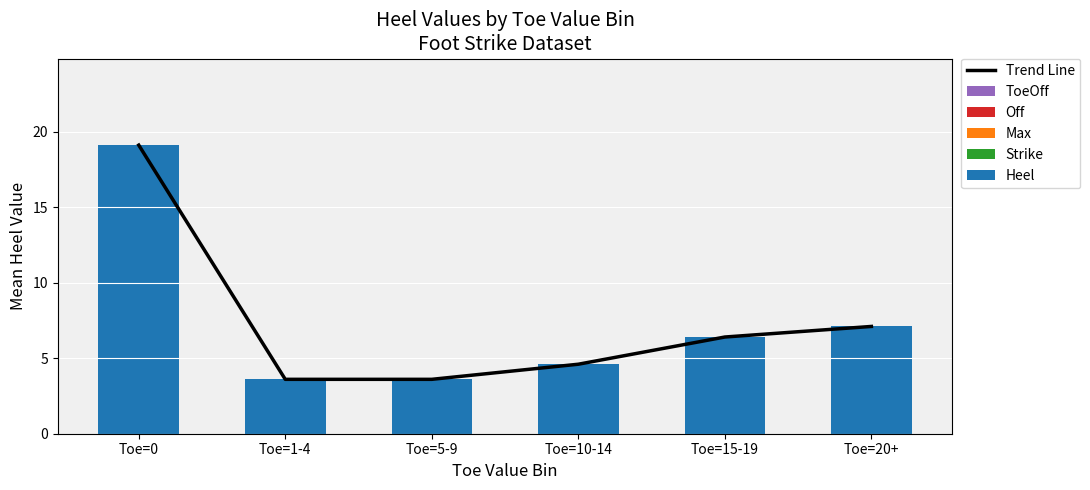

Reading left to right, what are all the values shown in this chart?

Trend Line: Toe=0=19.1	Toe=1-4=3.6	Toe=5-9=3.6	Toe=10-14=4.6	Toe=15-19=6.4	Toe=20+=7.1
ToeOff: Toe=0=0.0	Toe=1-4=0.0	Toe=5-9=0.0	Toe=10-14=0.0	Toe=15-19=0.0	Toe=20+=0.0
Off: Toe=0=0.0	Toe=1-4=0.0	Toe=5-9=0.0	Toe=10-14=0.0	Toe=15-19=0.0	Toe=20+=0.0
Max: Toe=0=0.0	Toe=1-4=0.0	Toe=5-9=0.0	Toe=10-14=0.0	Toe=15-19=0.0	Toe=20+=0.0
Strike: Toe=0=0.0	Toe=1-4=0.0	Toe=5-9=0.0	Toe=10-14=0.0	Toe=15-19=0.0	Toe=20+=0.0
Heel: Toe=0=19.1	Toe=1-4=3.6	Toe=5-9=3.6	Toe=10-14=4.6	Toe=15-19=6.4	Toe=20+=7.1